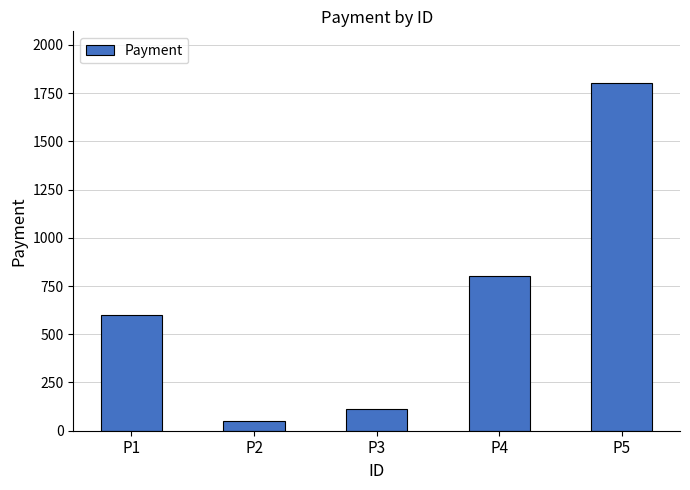

What is the approximate value at P4, to the nearest 50?

800